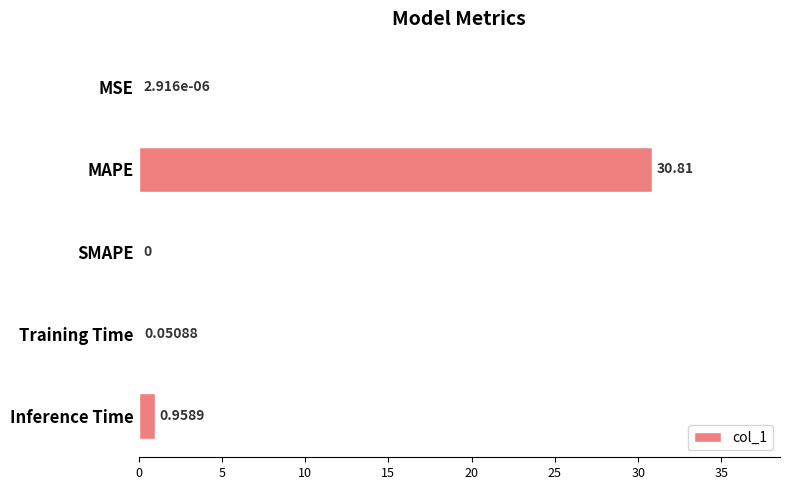

Which category has the highest value across all series?

MAPE